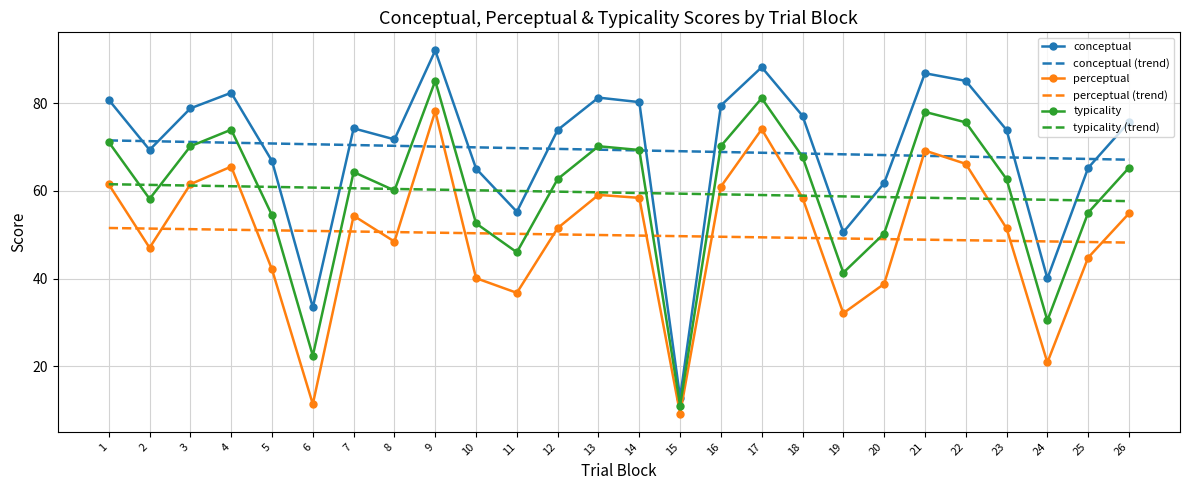

At which category is the sum across all series the highest?

9